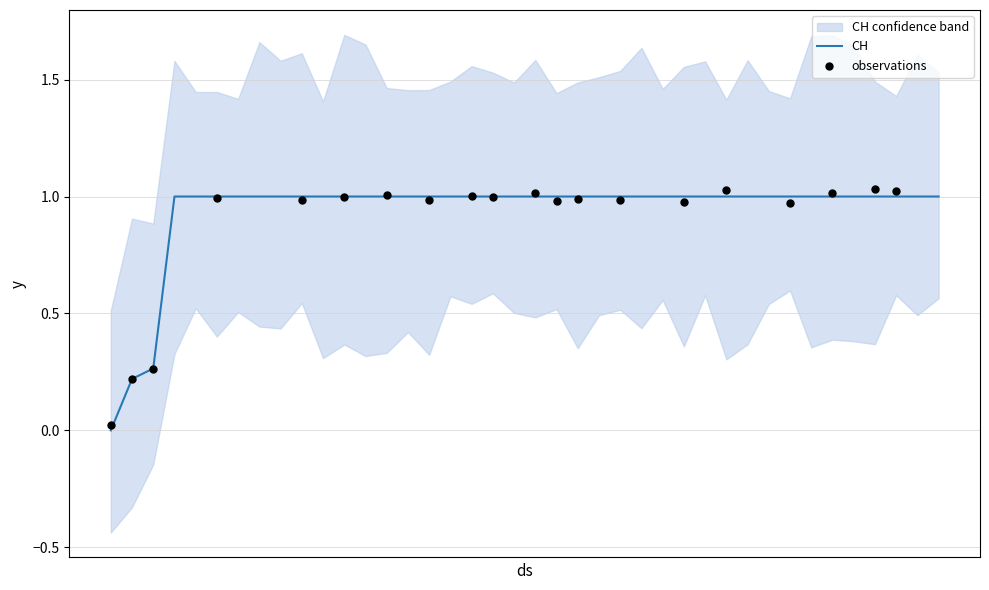

Approximately how many times larger is the value at 2020-06-21 compared to 2020-06-13?

1.0